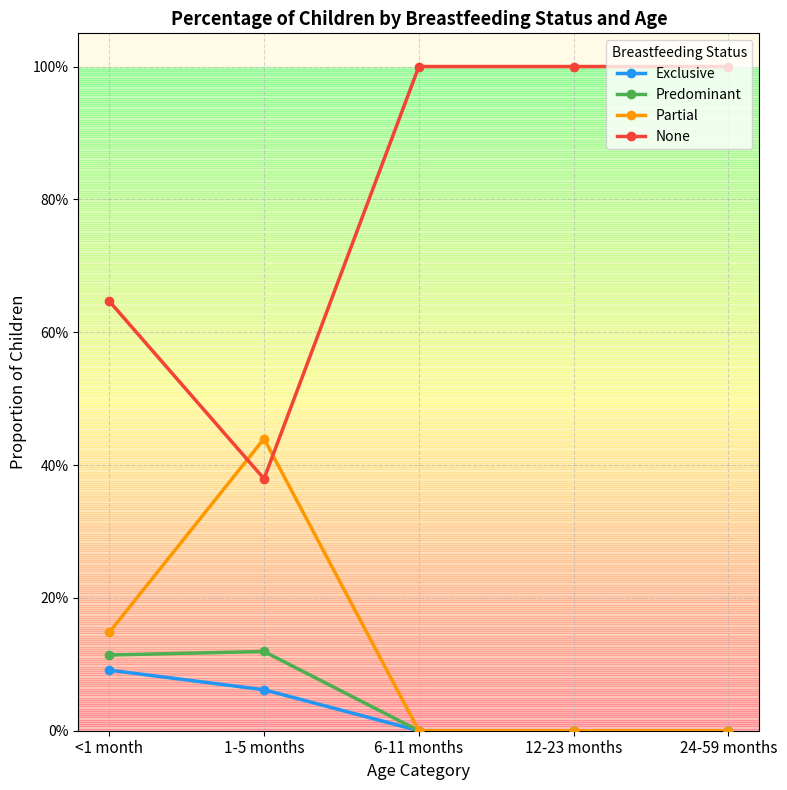

What is the label of the 5th point from the right?

<1 month